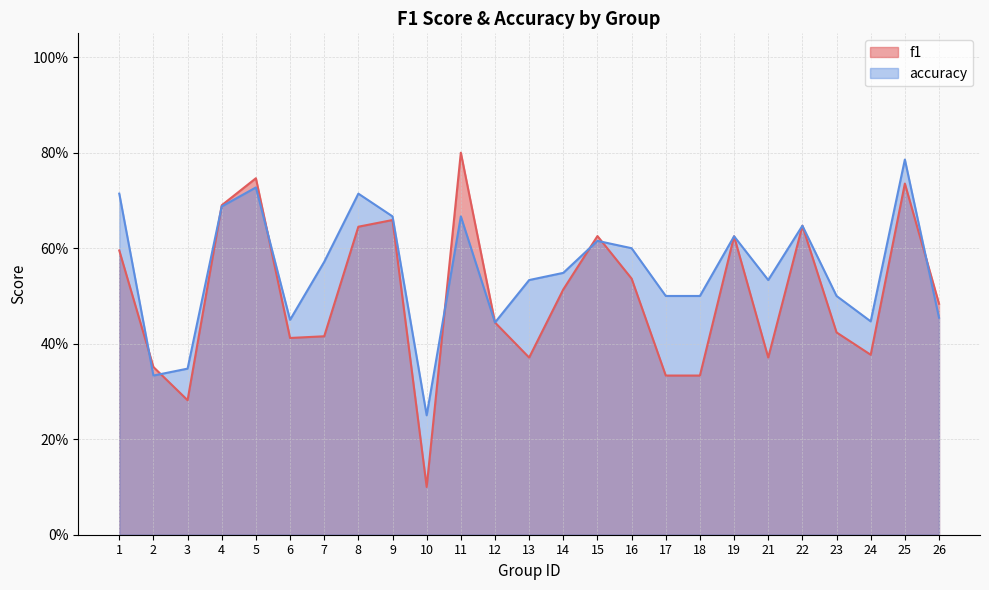

Which series has the widest spread of values?

f1